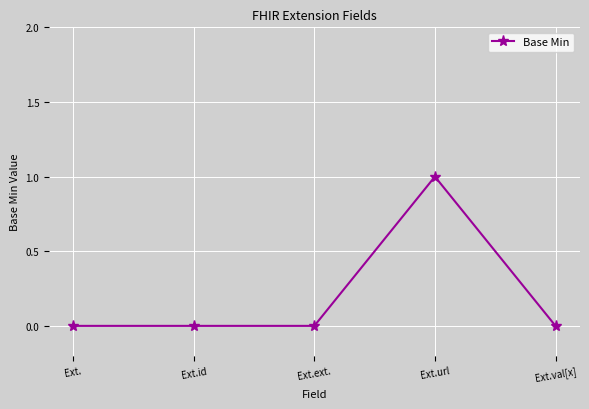

At which category does the chart reach its peak across all series?

Ext.url